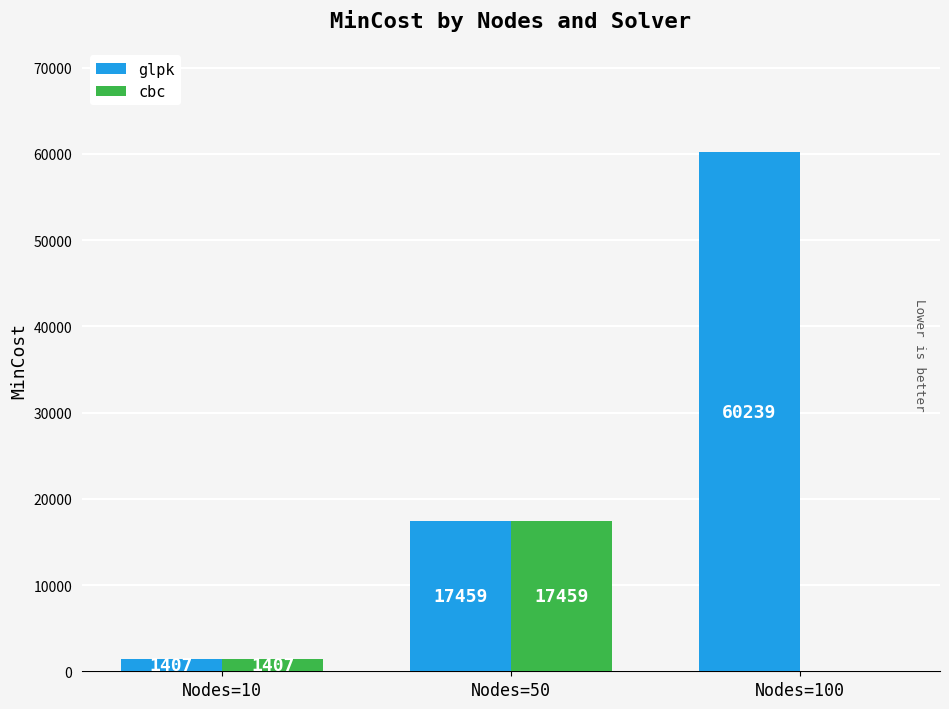

What are all the series names shown in the legend?

glpk, cbc